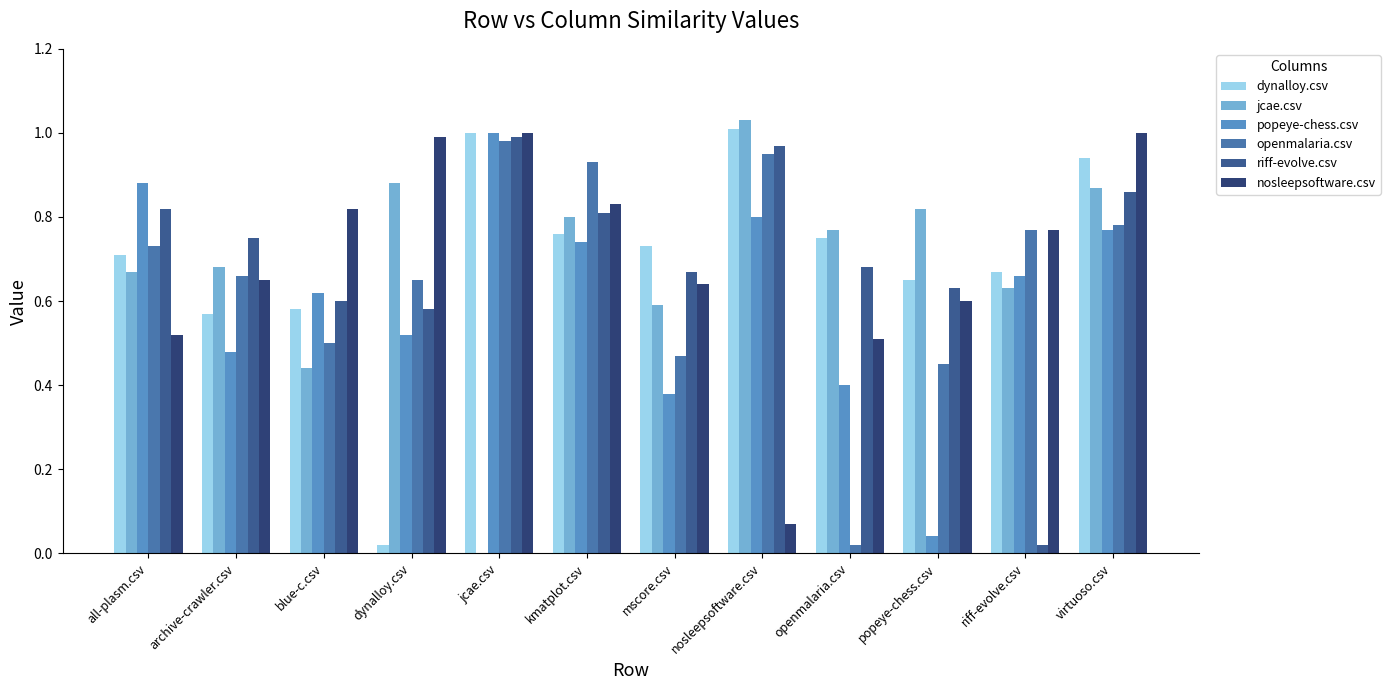

Is the value of riff-evolve.csv at all-plasm.csv greater than the value of nosleepsoftware.csv at archive-crawler.csv?

Yes